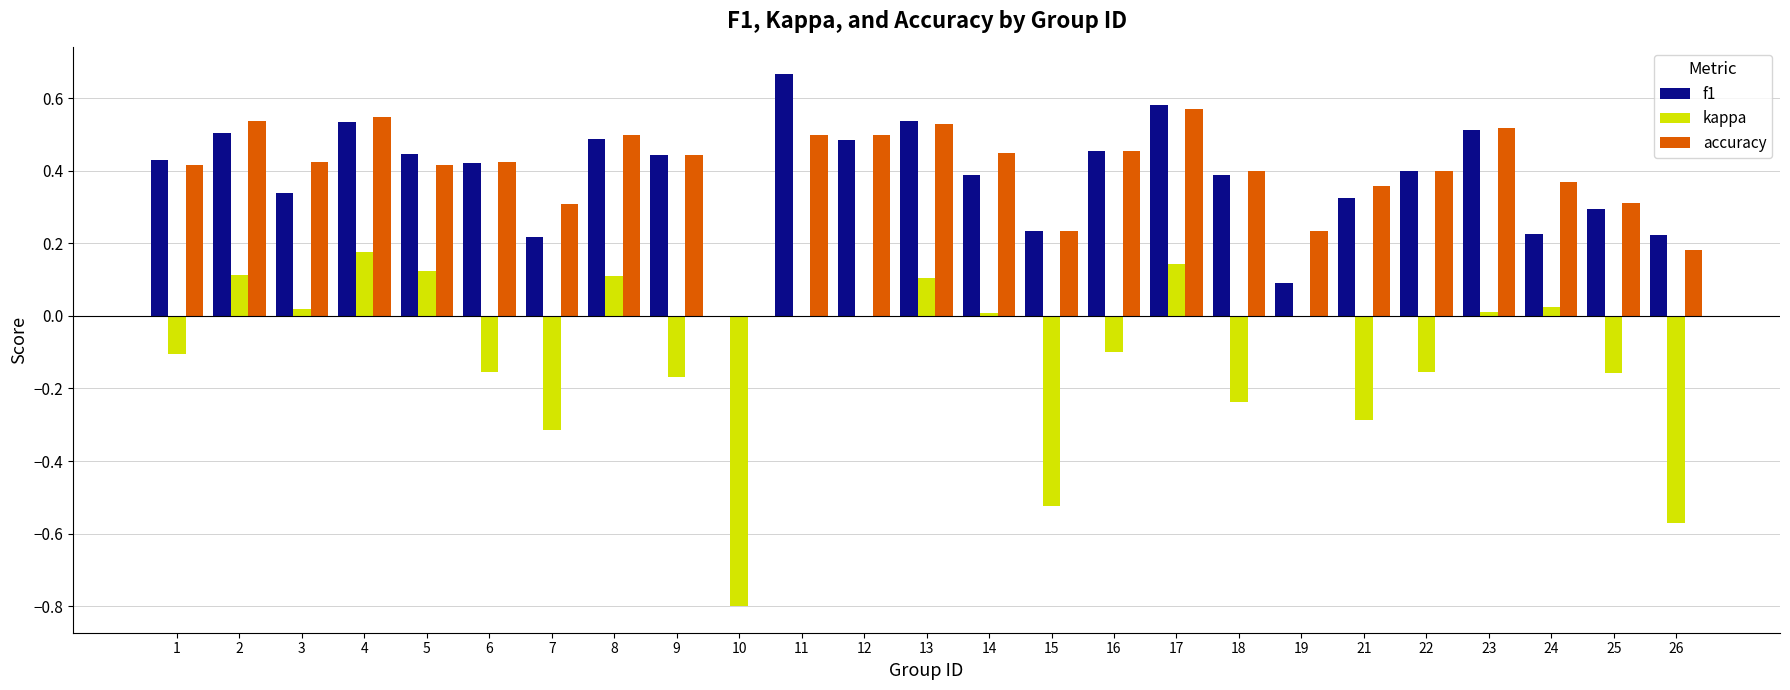

The value of f1 at 16 is 0.7. True or false?

False